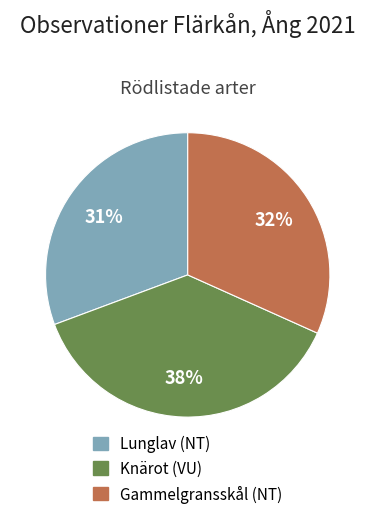

To the nearest percent, what is the difference between the largest and smallest slice percentages?

7%